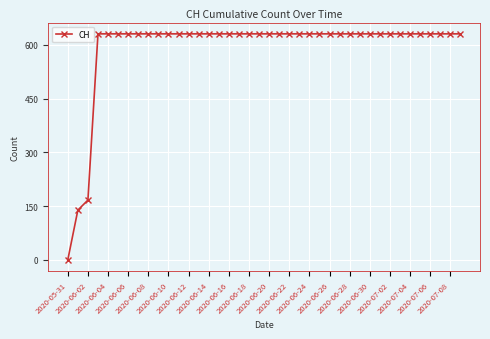

What is the sum of all values?

23653